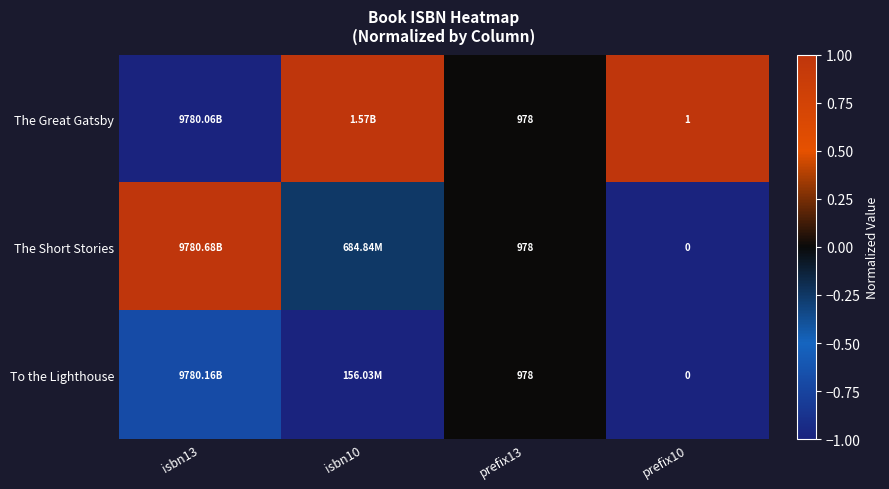

Is it true that The Short Stories equals -0.3 at isbn10?

True